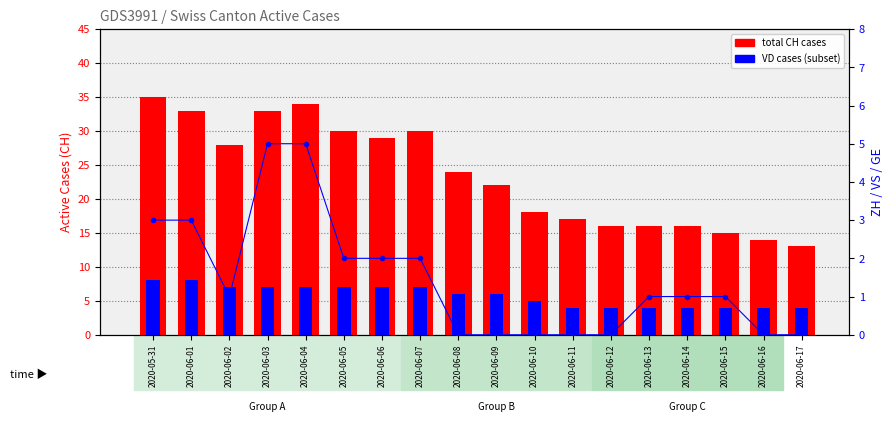

What is the total value across all series at 2020-06-02?

36